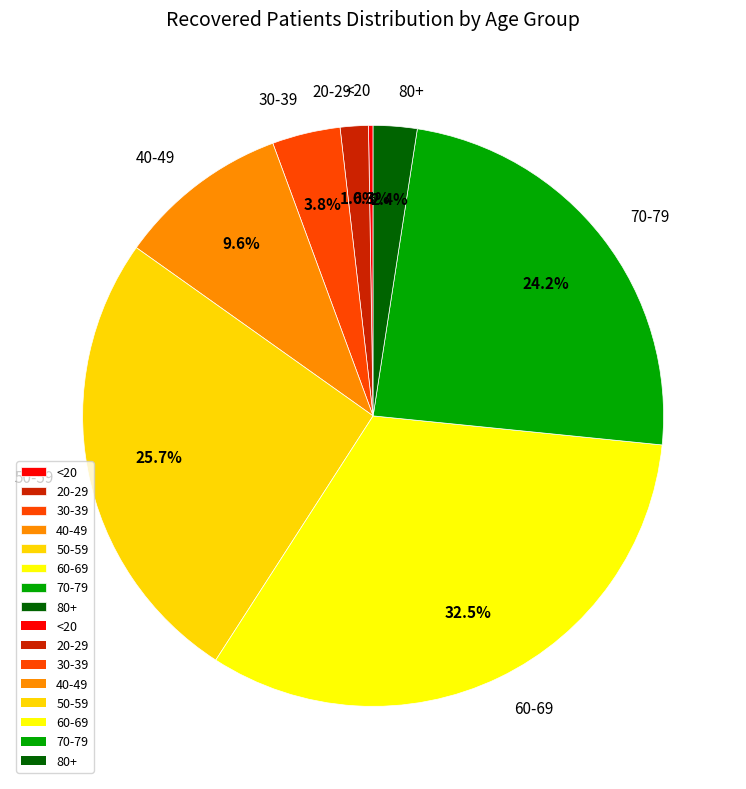

Is 70-79 the majority of the pie?

No